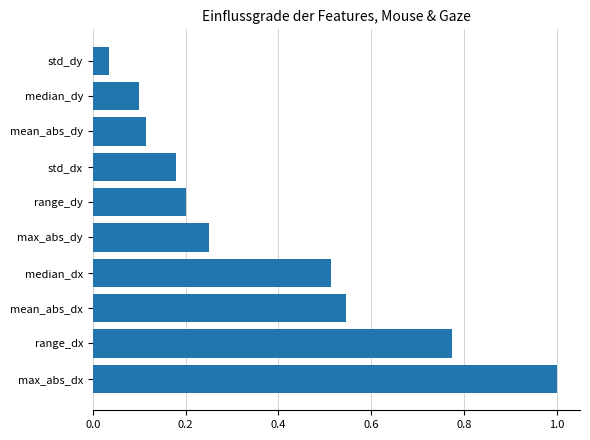

What is the change in value from max_abs_dx to mean_abs_dx?

-0.5